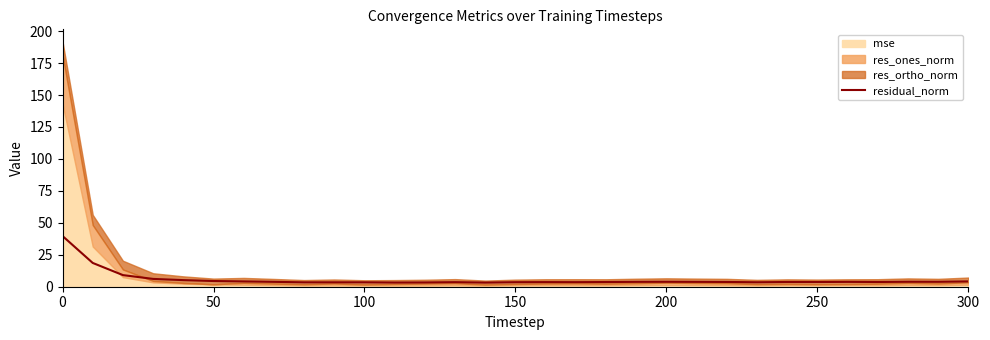

Is it true that residual_norm equals 3.4 at 100?

True